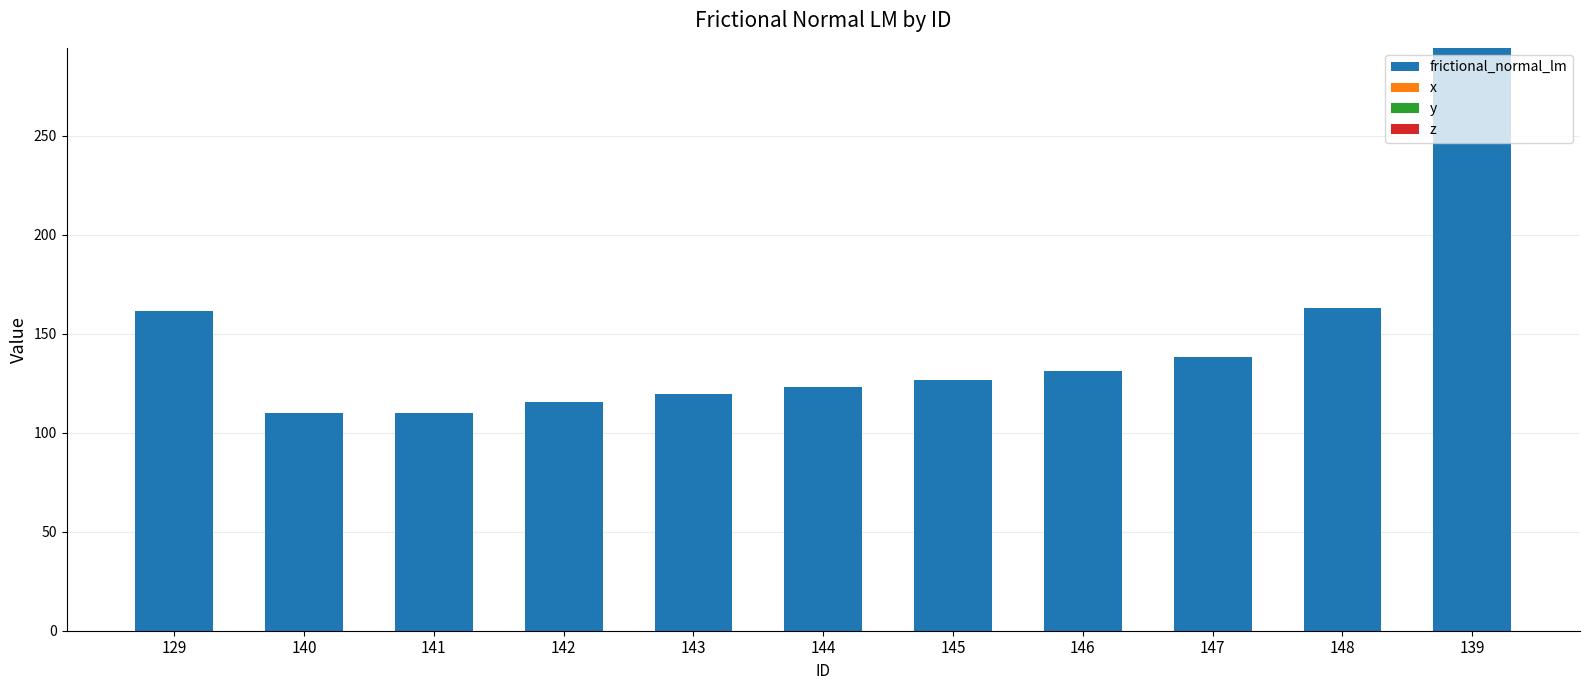

What is the average value?

144.9